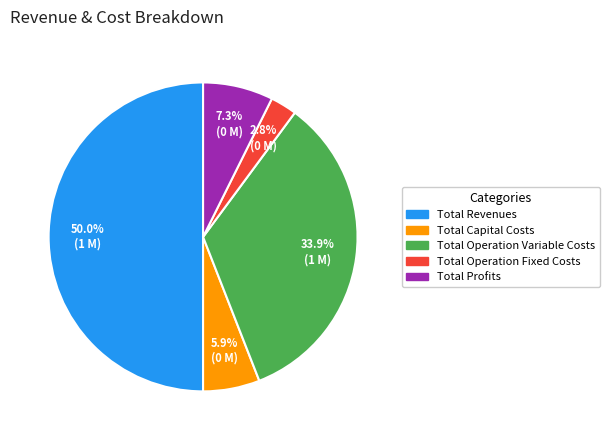

Is it true that Total Operation Variable Costs is 34% of the pie?

True